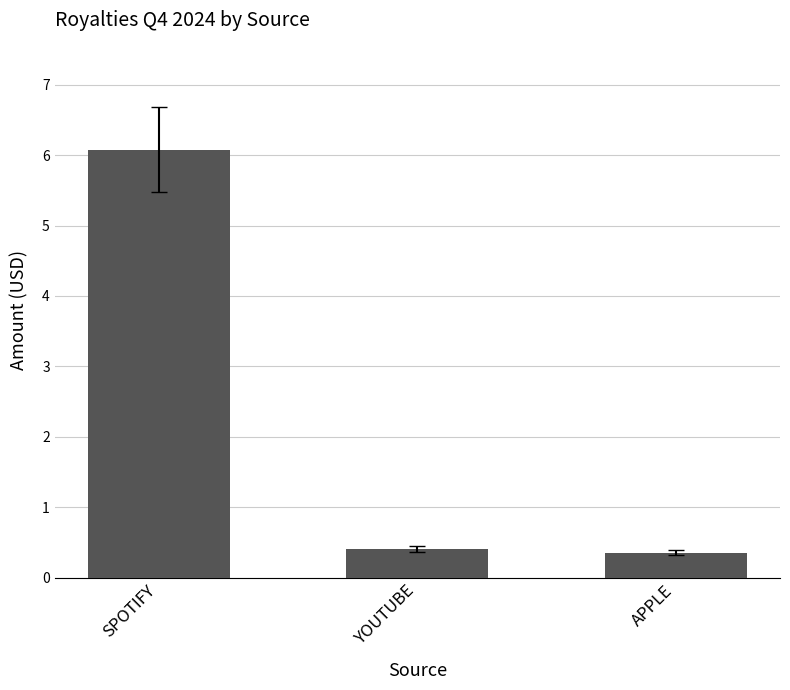

How many series are shown in this chart?

1